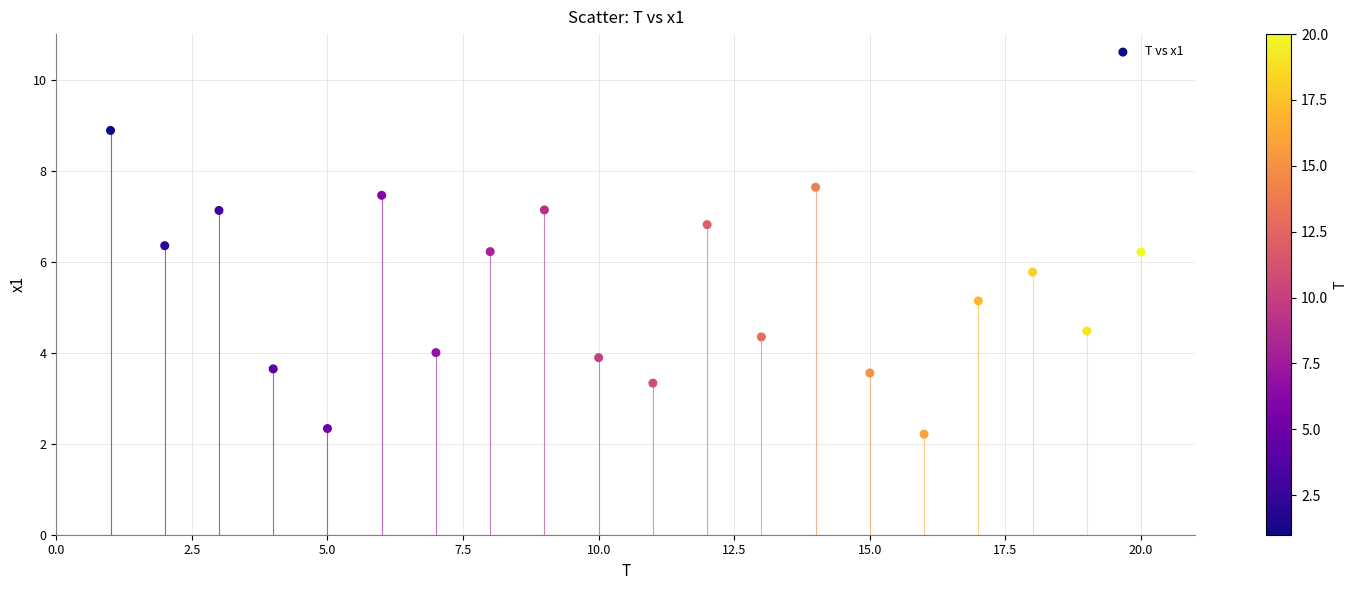

What is the range of Y values (max minus min)?

6.7